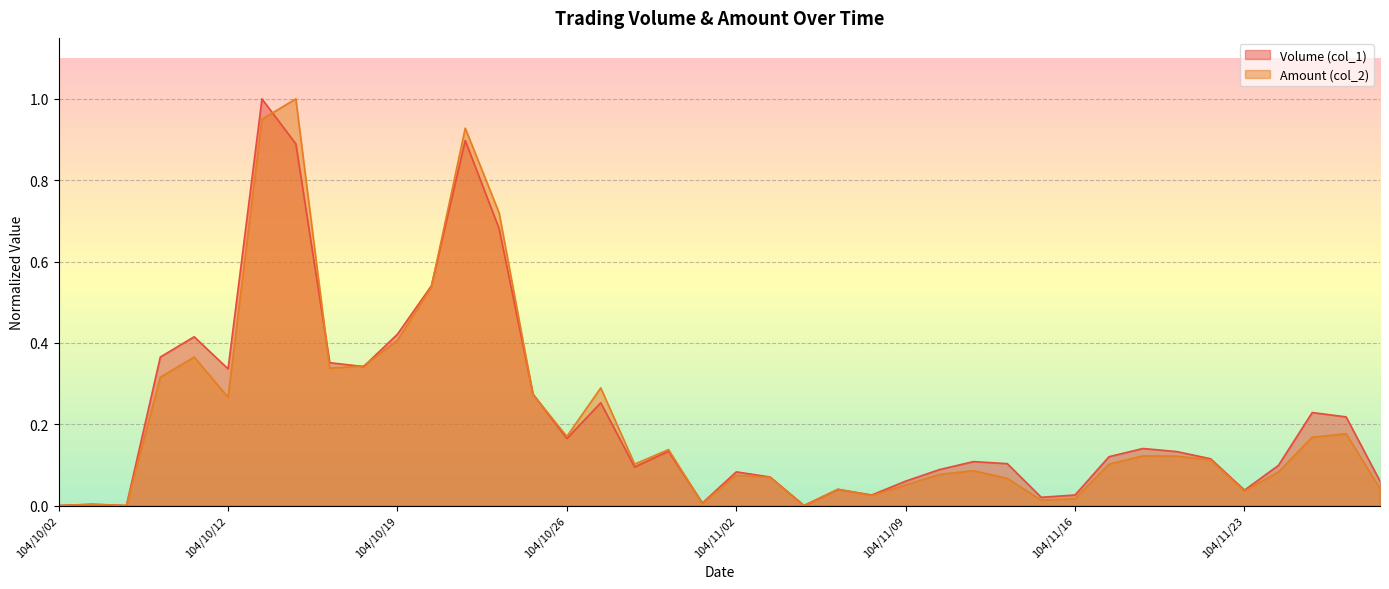

What is the average value of the Amount (col_2) series?

0.2